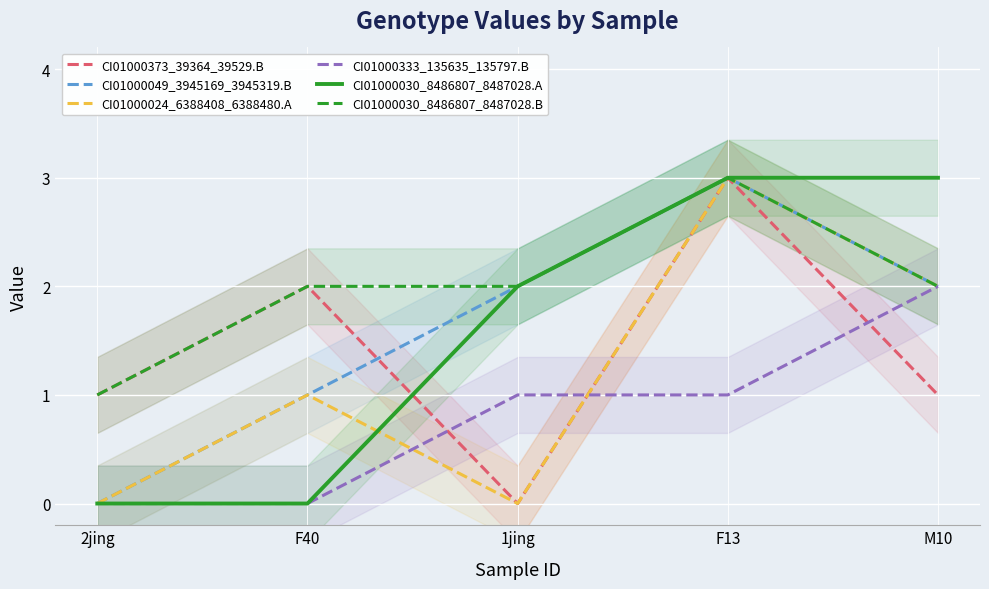

True or false: CI01000333_135635_135797.B and CI01000030_8486807_8487028.B intersect in this chart.

False